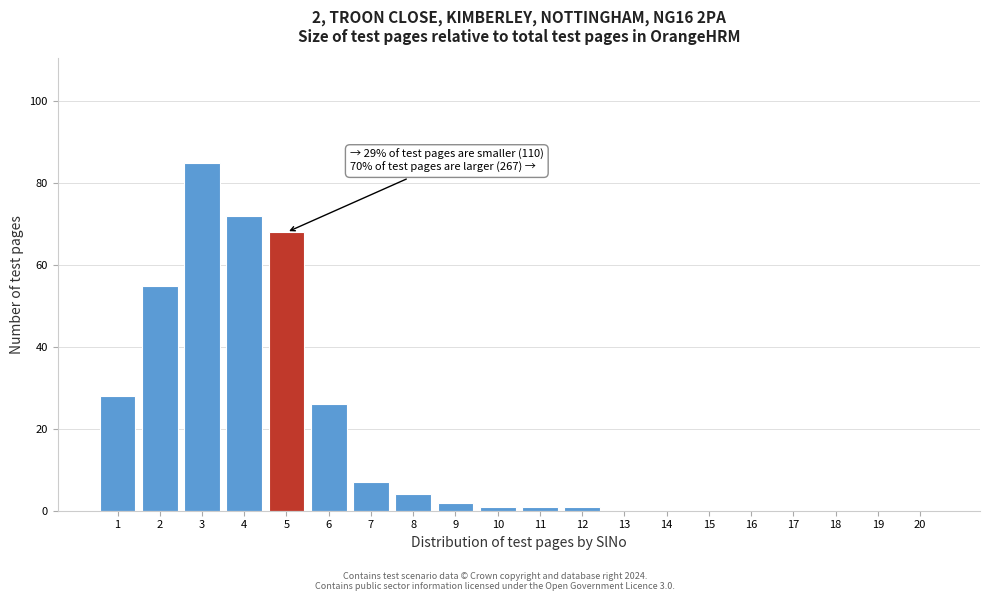

Reading left to right, transcribe all the data shown in this chart.

1=28	2=55	3=85	4=72	5=68	6=26	7=7	8=4	9=2	10=1	11=1	12=1	13=0	14=0	15=0	16=0	17=0	18=0	19=0	20=0